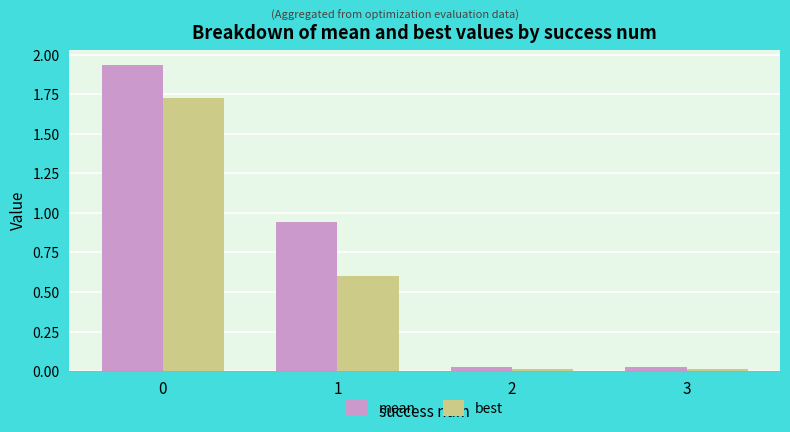

List the series in order of their overall mean, highest first.

mean, best